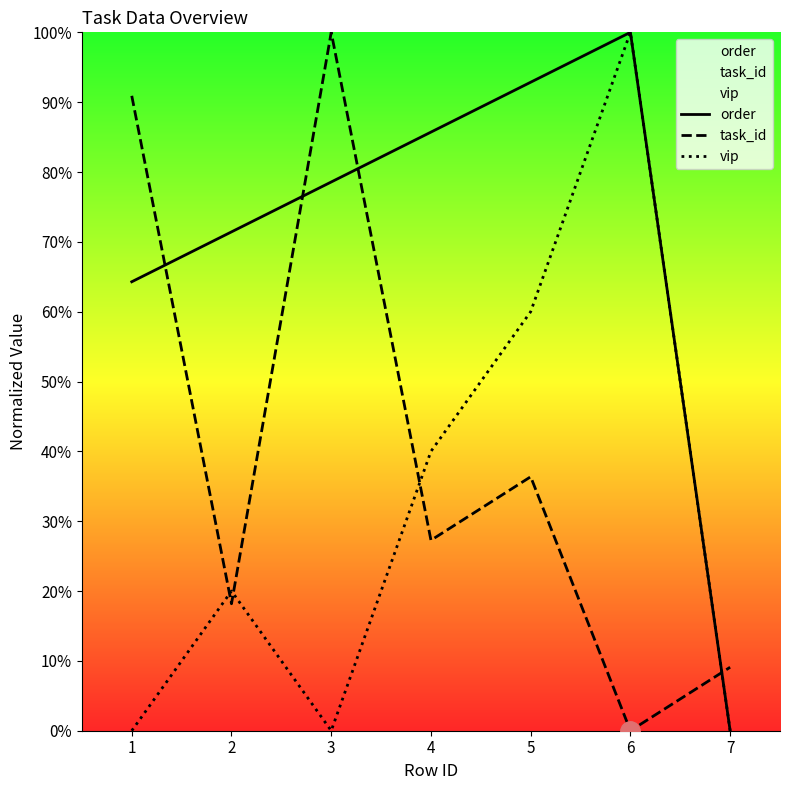

Reading left to right, extract all data points from this chart.

order: 1=64.3	2=71.4	3=78.6	4=85.7	5=92.9	6=100.0	7=0.0
task_id: 1=90.9	2=18.2	3=100.0	4=27.3	5=36.4	6=0.0	7=9.1
vip: 1=0.0	2=20.0	3=0.0	4=40.0	5=60.0	6=100.0	7=0.0